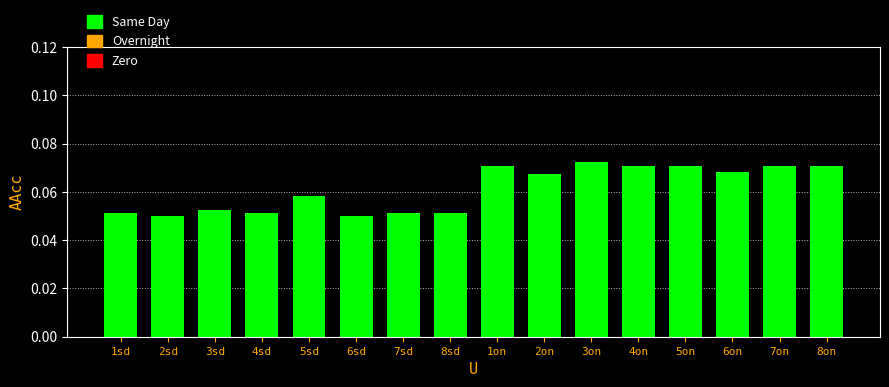

What is the label of the 11th bar from the right?

6sd